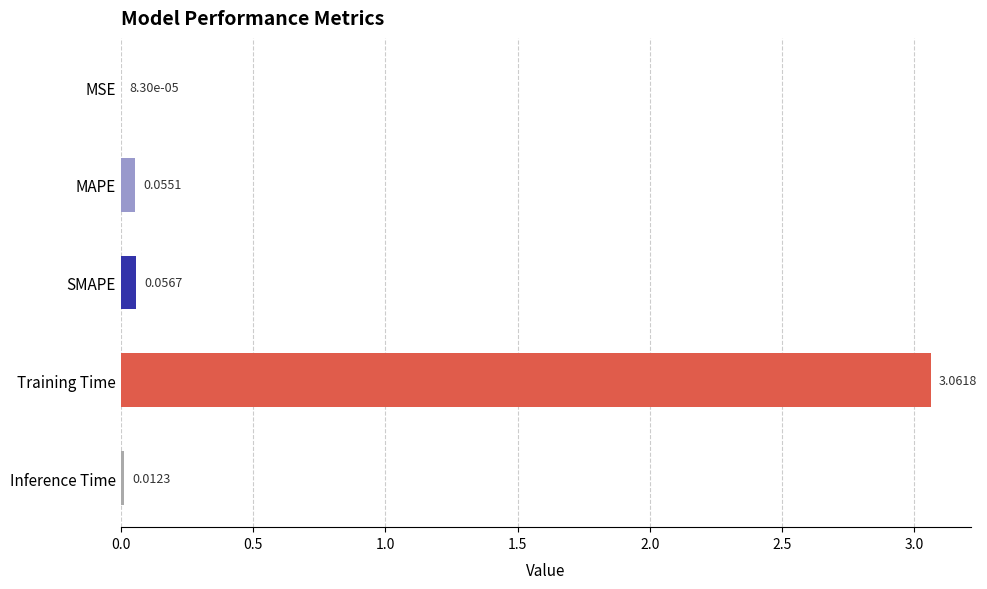

Count the number of categories in the chart.

5